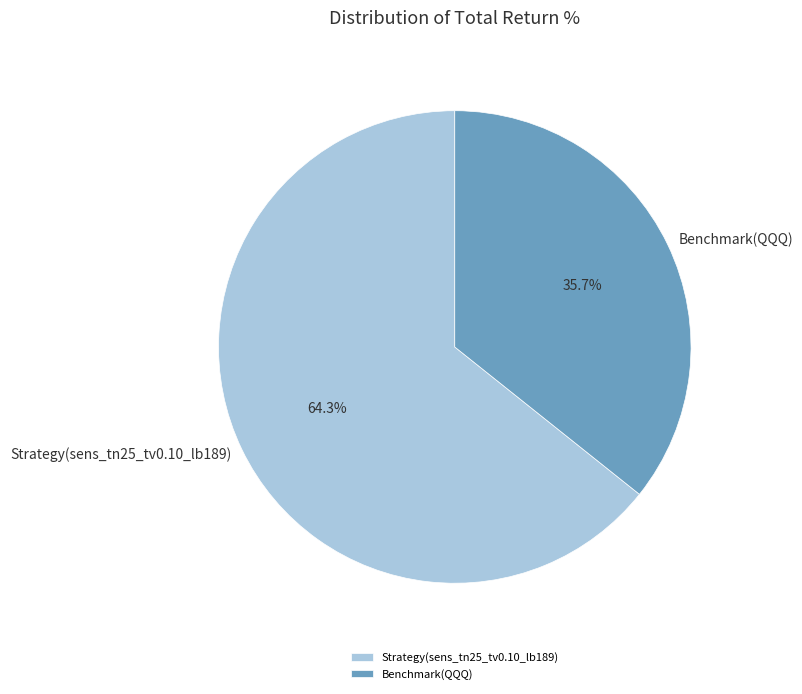

Count the number of slices in the pie.

2